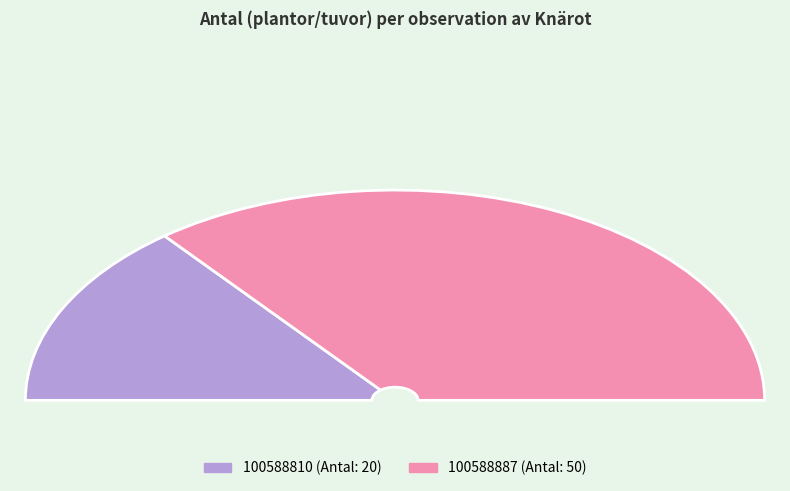

What portion of the pie excludes 100588810?

71.4%